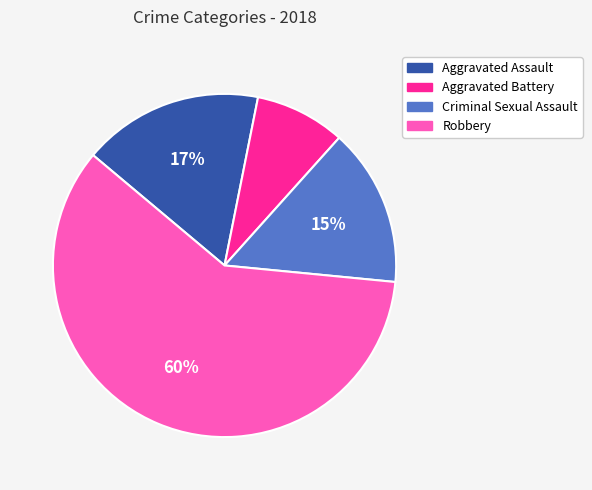

How many segments does this pie chart have?

4